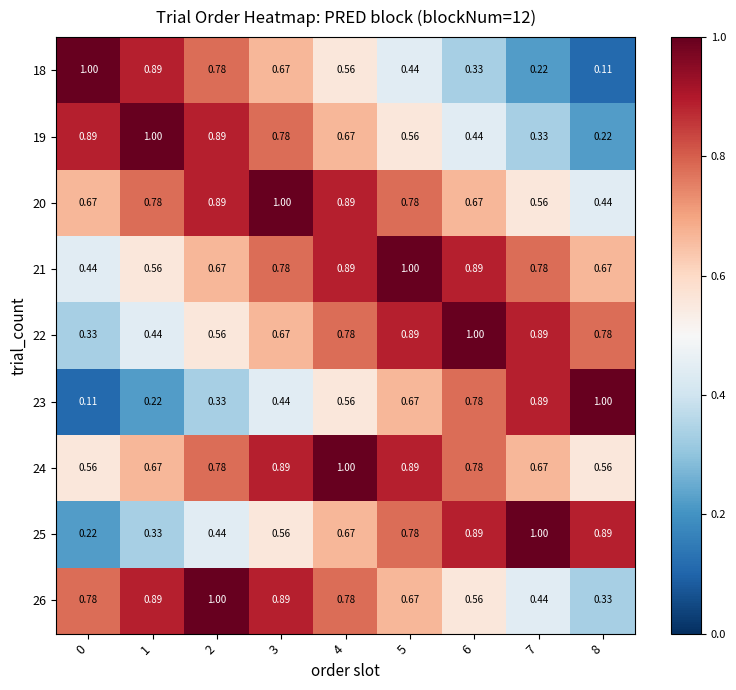

Rank the series at 6 from lowest to highest value.

18, 19, 26, 20, 23, 24, 21, 25, 22